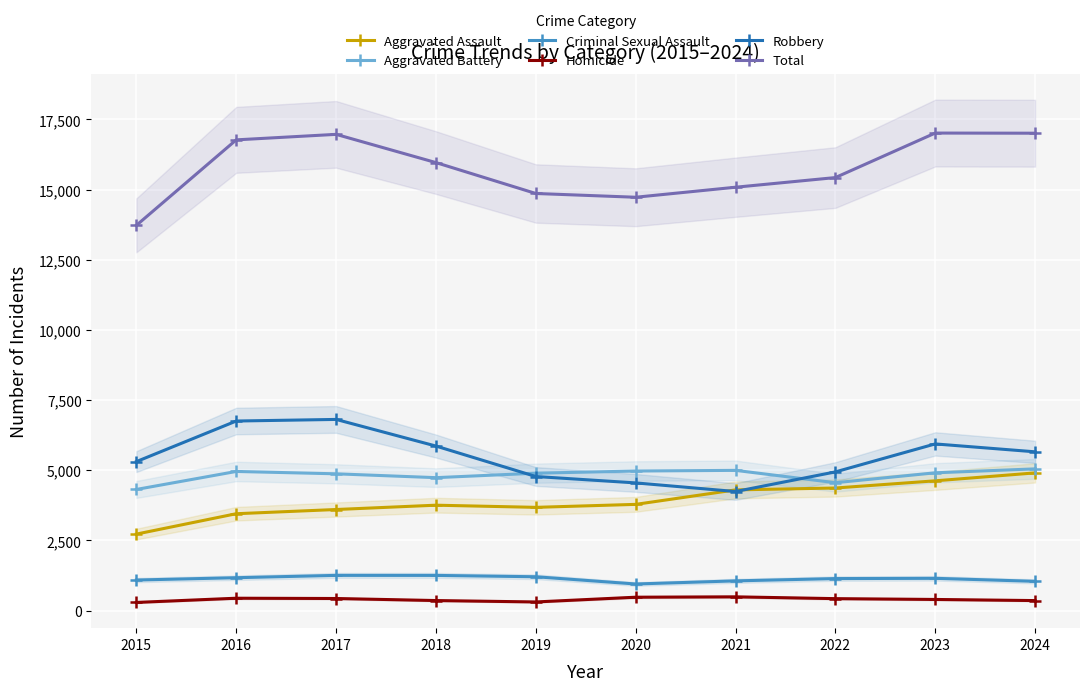

How many values in the Aggravated Assault series exceed 3784?

4